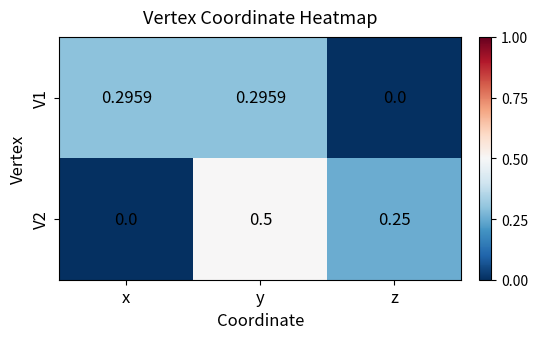

How many data points does each series have?

3